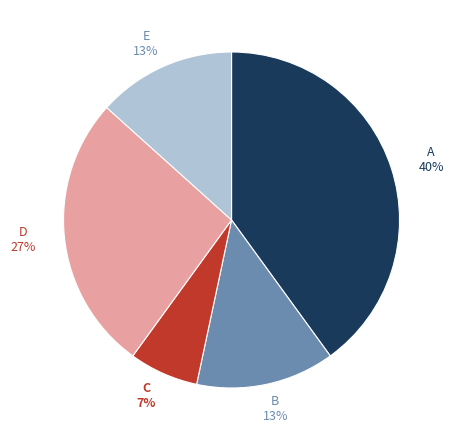

Is it true that B is 13% of the pie?

True